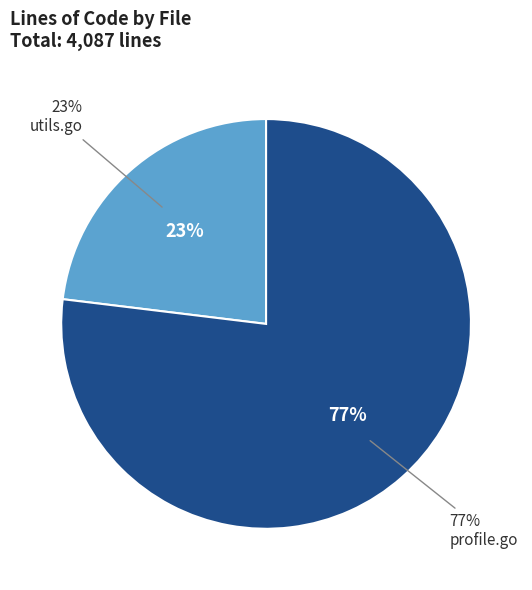

Which slice is the largest?

profile.go